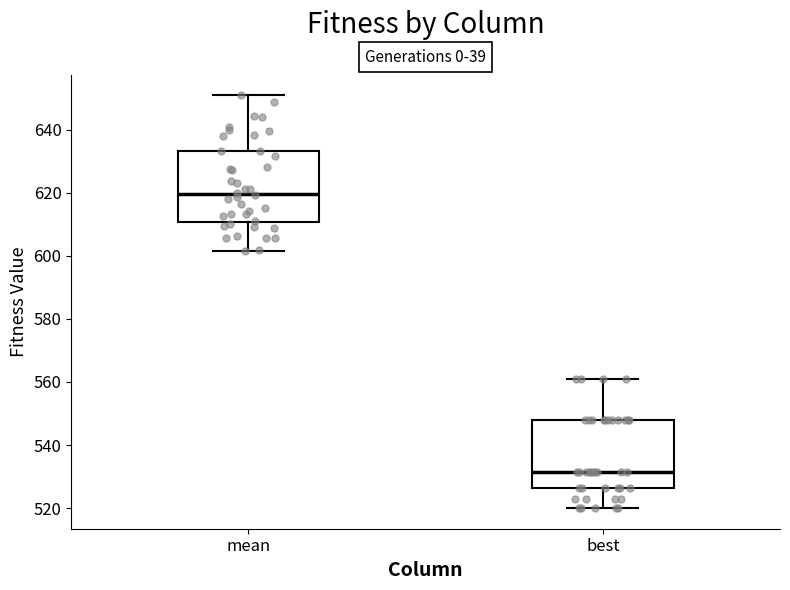

Which box has the lowest median line?

best